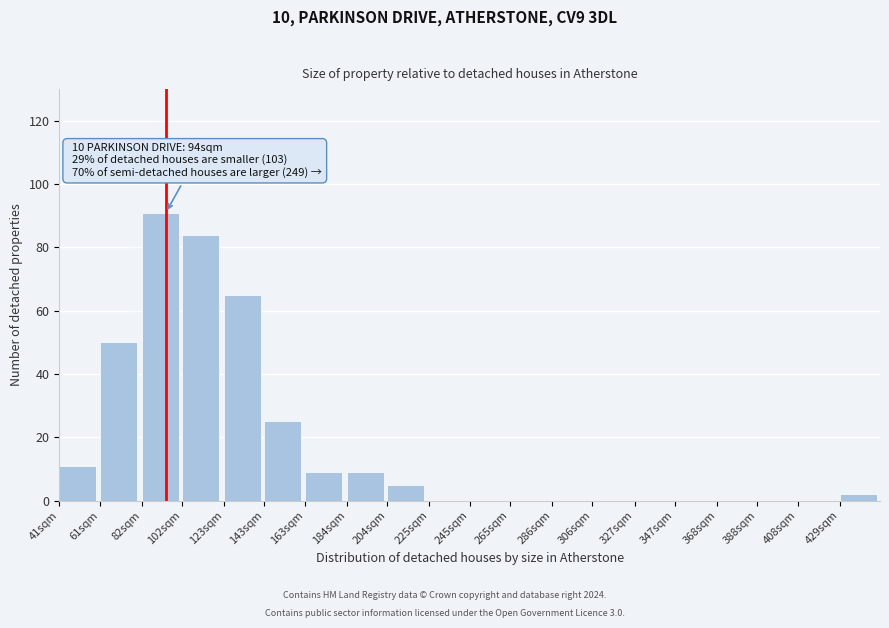

Reading right to left, extract all data points from this chart.

429sqm=2	408sqm=0	388sqm=0	368sqm=0	347sqm=0	327sqm=0	306sqm=0	286sqm=0	265sqm=0	245sqm=0	225sqm=0	204sqm=5	184sqm=9	163sqm=9	143sqm=25	123sqm=65	102sqm=84	82sqm=91	61sqm=50	41sqm=11